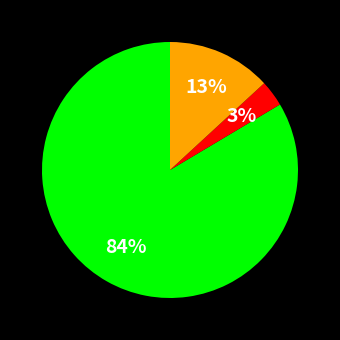

Is there a majority slice in this chart?

Yes